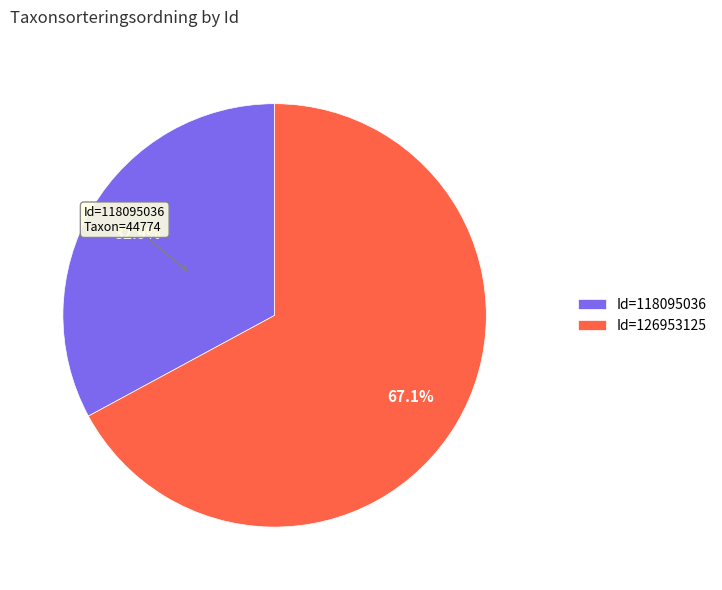

What is the ratio of the value at Id=118095036 to the value at Id=126953125?

0.5